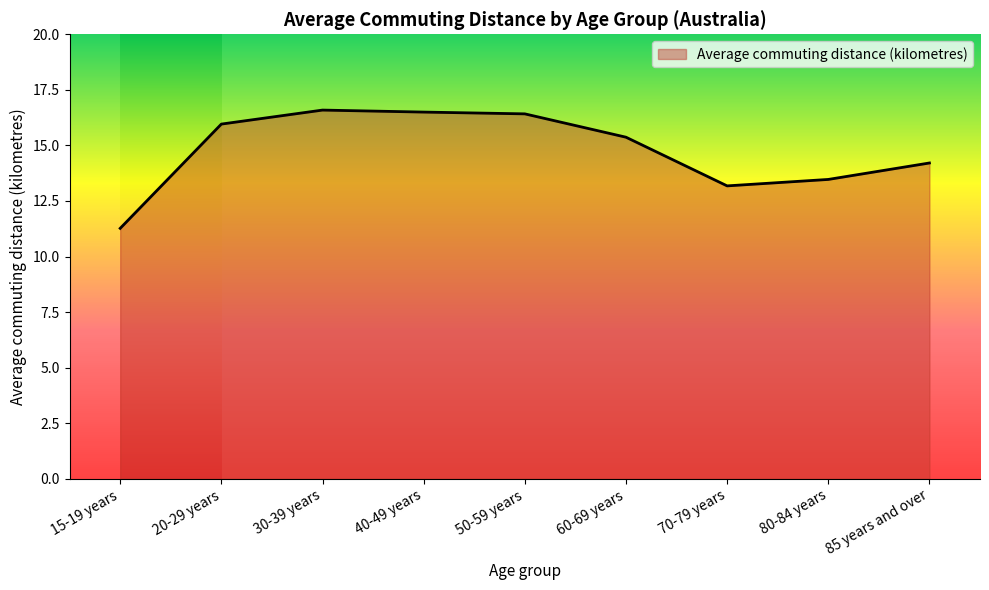

At which label does the data first exceed 15?

20-29 years